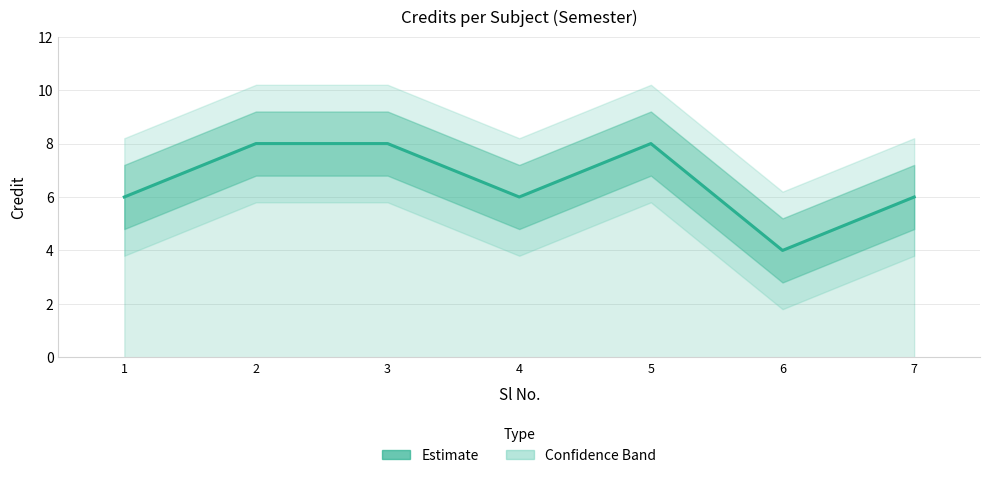

Where is the data nearest to the value 6?

1